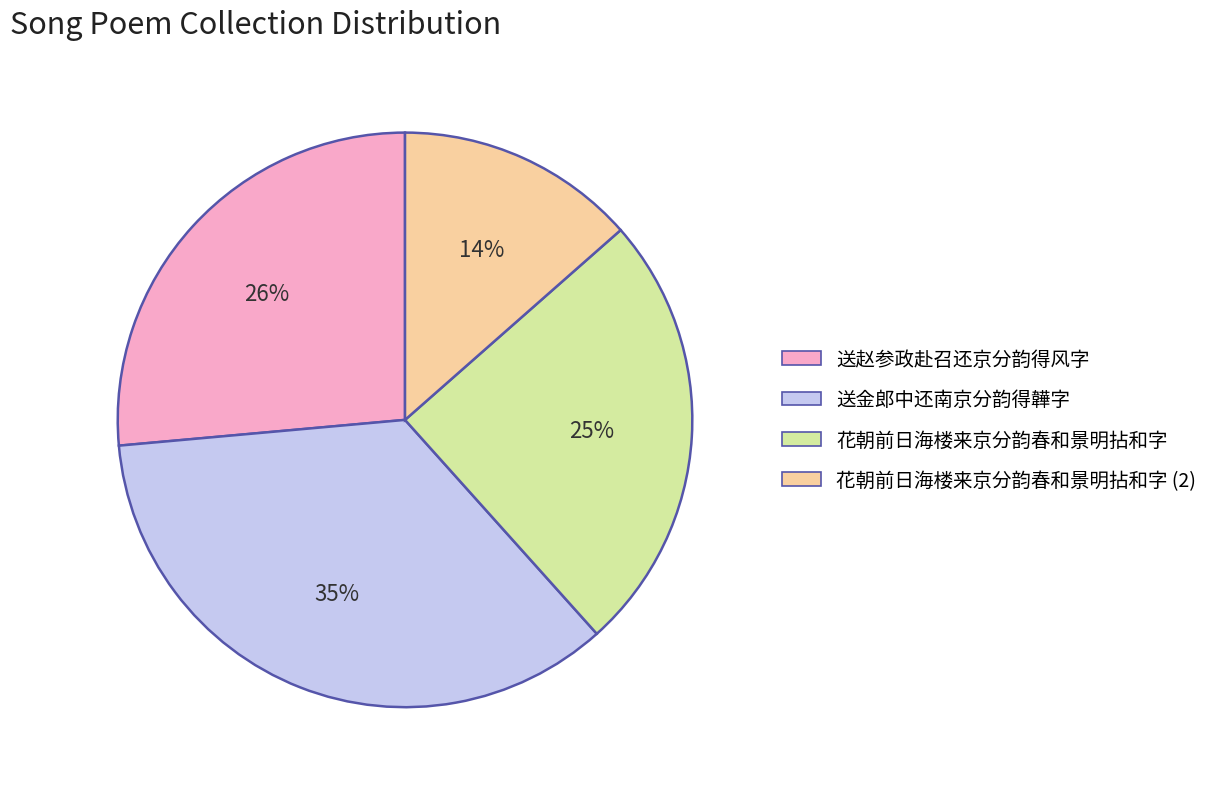

The 花朝前日海楼来京分韵春和景明拈和字 slice represents 25% of the pie. True or false?

True